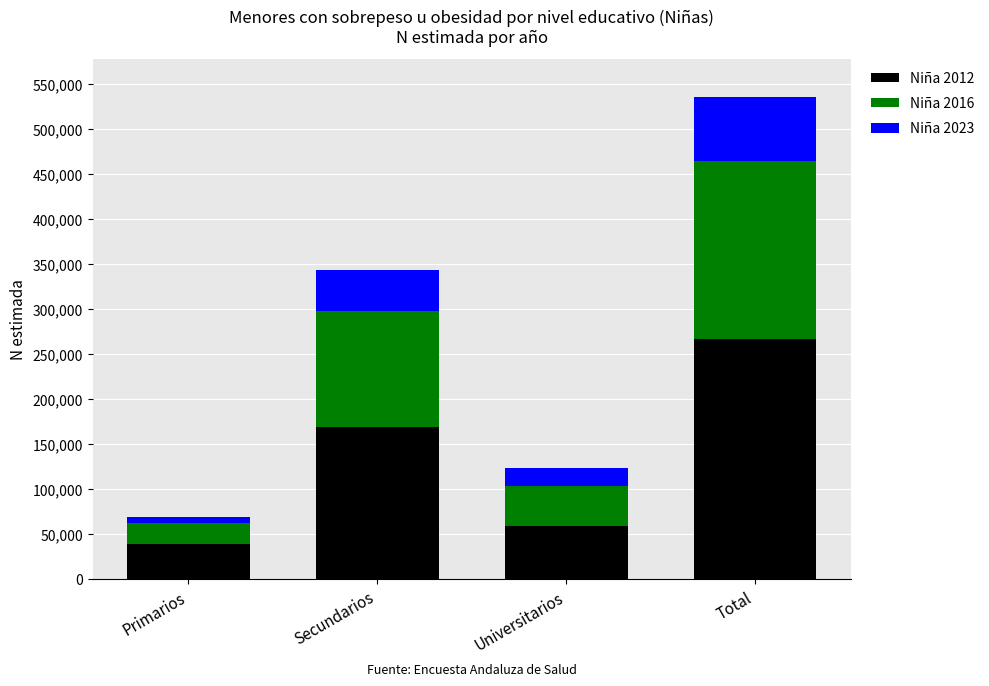

Rank the categories by Niña 2012 value from lowest to highest.

Primarios, Universitarios, Secundarios, Total